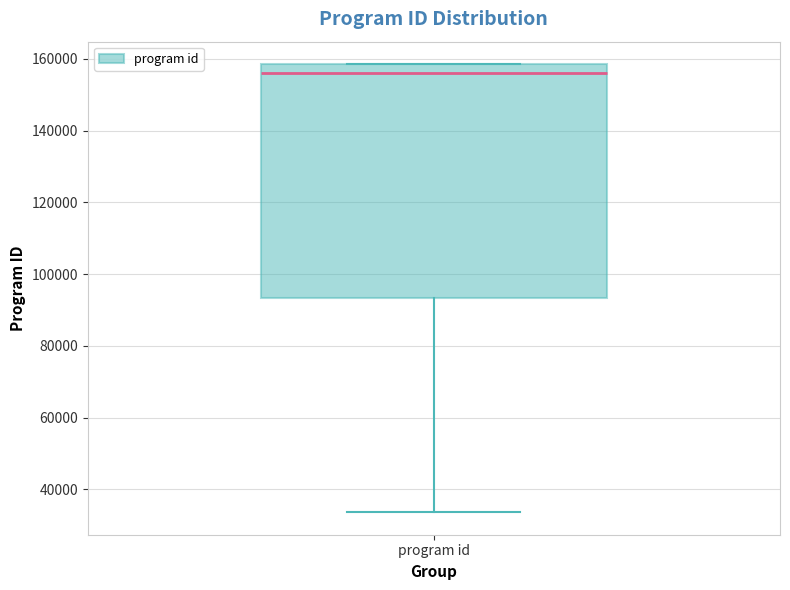

Where is the upper edge of the box for program id on the y-axis? The values are not printed on the chart, so give them approximately, as read against the axis.

158000